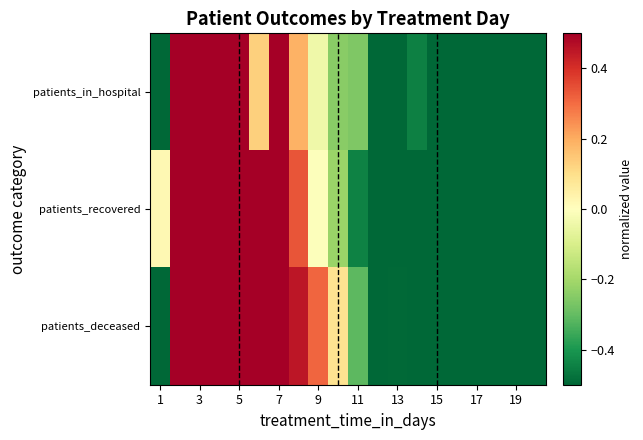

Which series has the largest range (max minus min)?

patients_in_hospital